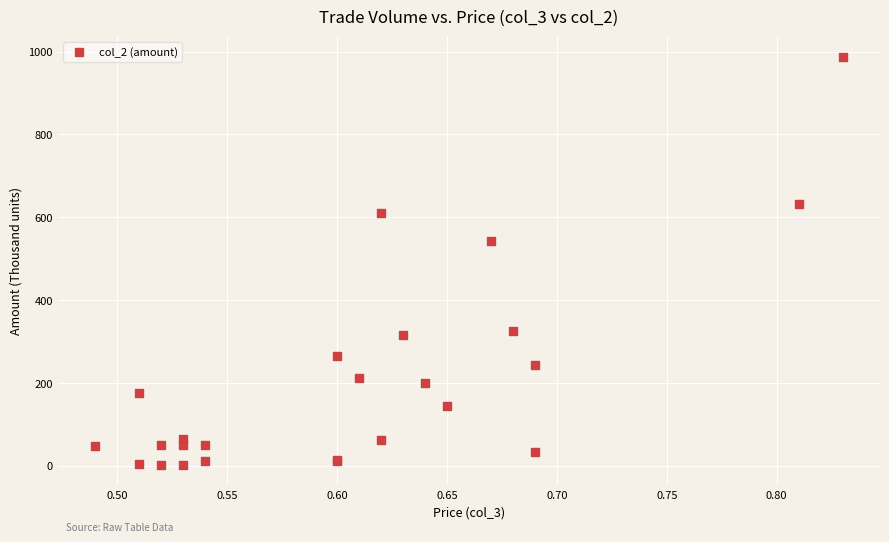

What Y value in the scatter plot is closest to 495?

543.1